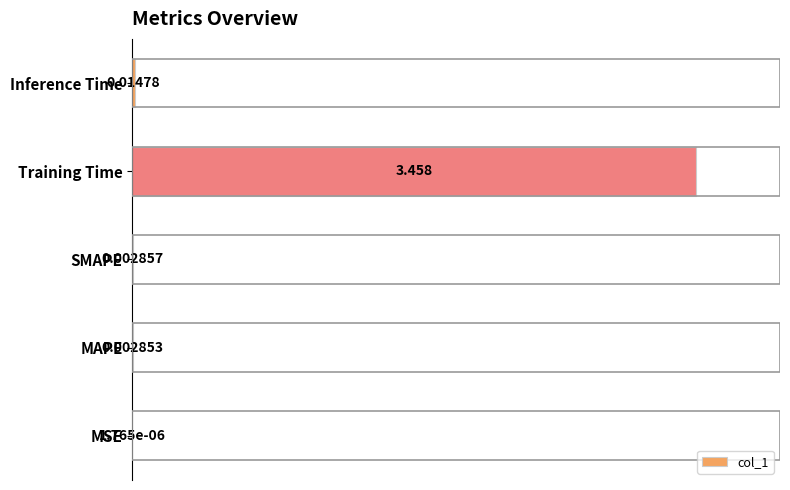

At which category does the chart reach its peak across all series?

Training Time